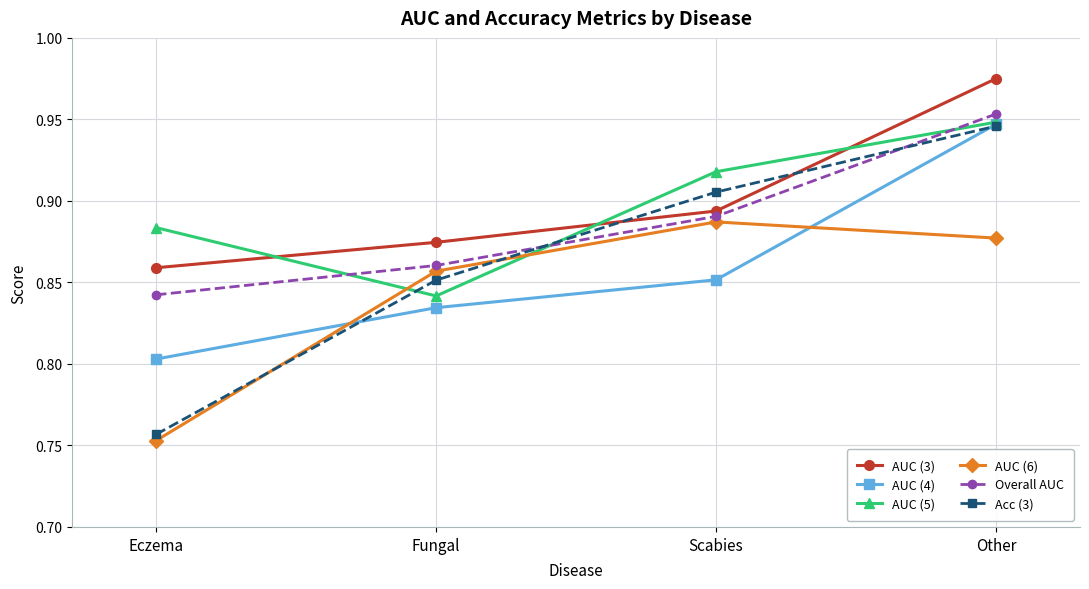

What is the difference between the maximum and minimum values in the AUC (5) series?

0.1